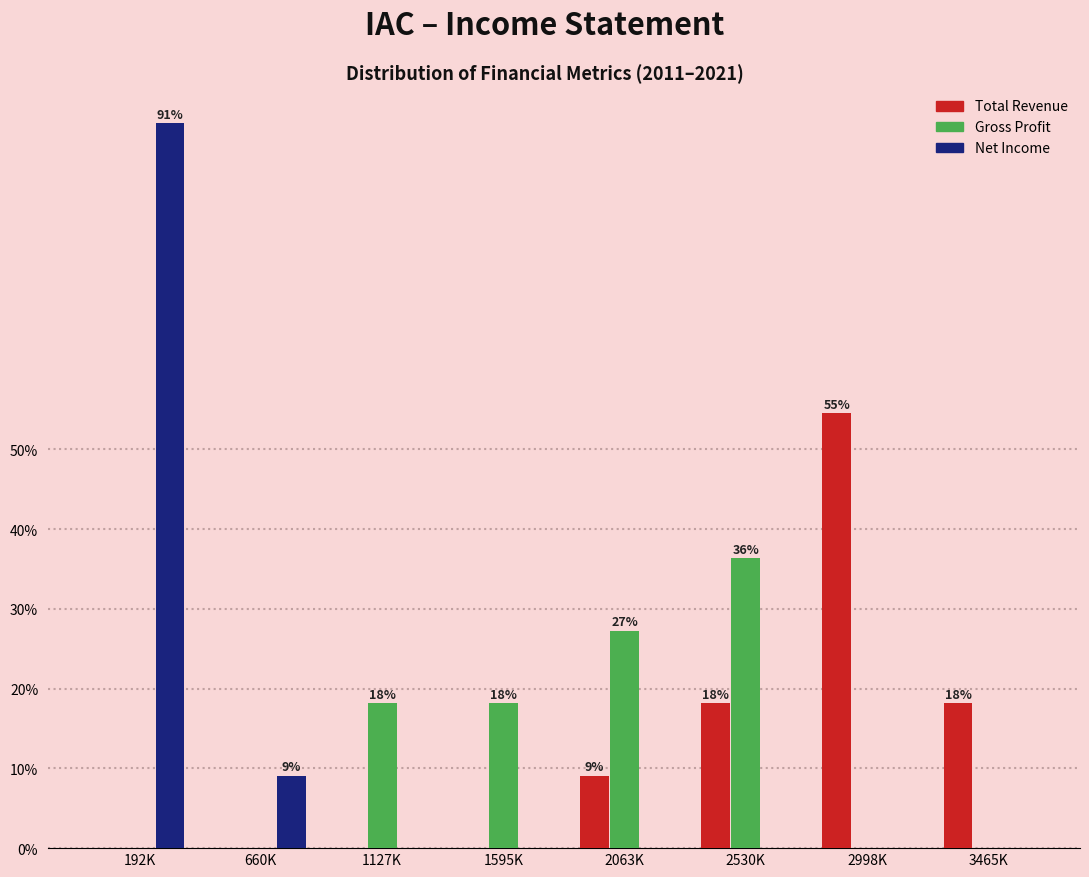

Reading right to left, what are all the values shown in this chart?

Total Revenue: 3465K=18.2	2998K=54.5	2530K=18.2	2063K=9.1	1595K=0.0	1127K=0.0	660K=0.0	192K=0.0
Gross Profit: 3465K=0.0	2998K=0.0	2530K=36.4	2063K=27.3	1595K=18.2	1127K=18.2	660K=0.0	192K=0.0
Net Income: 3465K=0.0	2998K=0.0	2530K=0.0	2063K=0.0	1595K=0.0	1127K=0.0	660K=9.1	192K=90.9